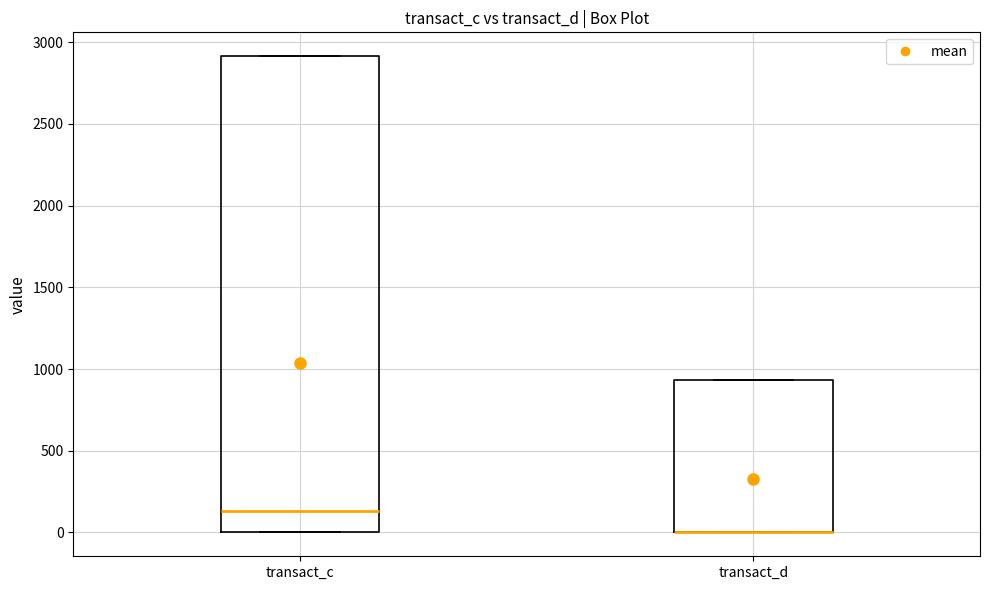

Reading left to right, transcribe this box plot: for each box, give where its median line is, the range the box spans, and where its two whiskers end, as read against the y-axis. The values are not printed on the chart, so give them approximately, as read against the axis.

transact_c: median 150, box 0 to 2900, whiskers 0 to 2900
transact_d: median 0 (drawn on the box's lower edge), box 0 to 950, whiskers 0 to 950